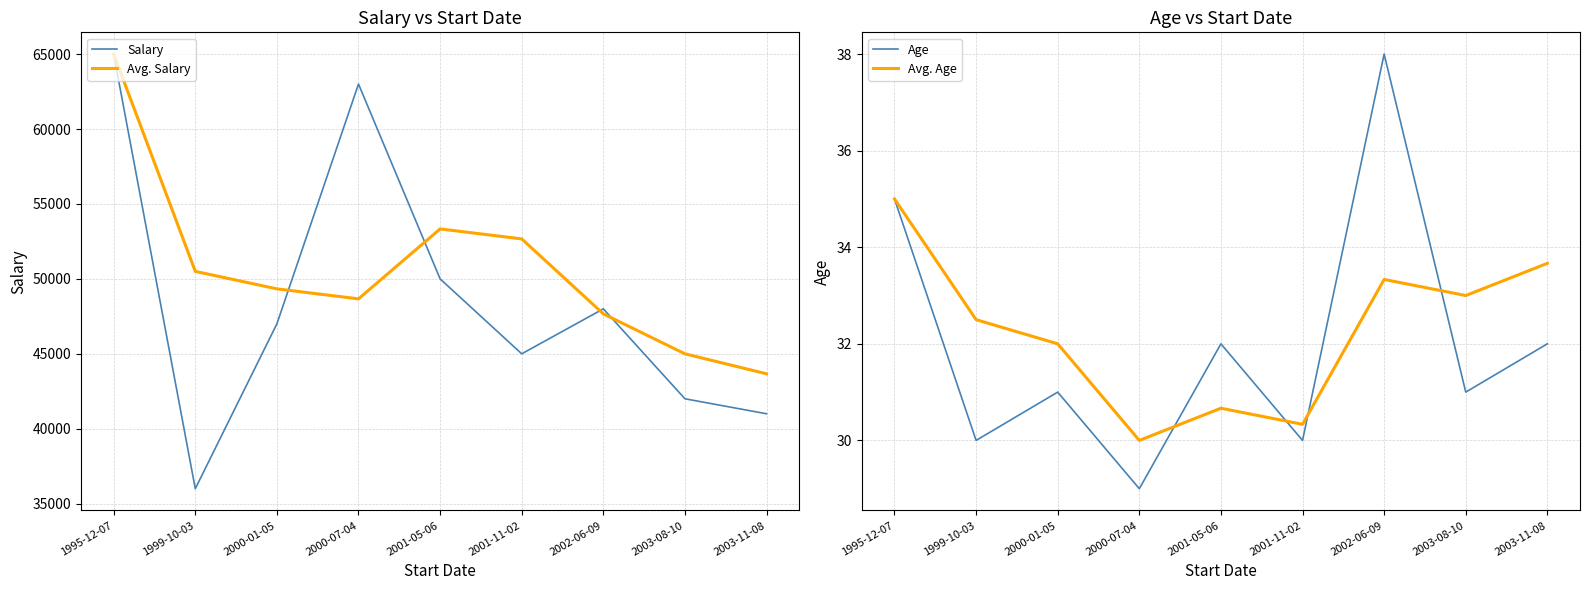

How many data points in Avg. Salary are less than 49333?

4